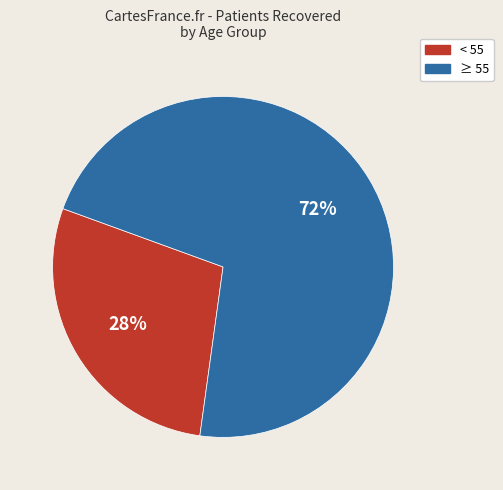

To the nearest percent, what portion does ≥ 55 represent?

72%